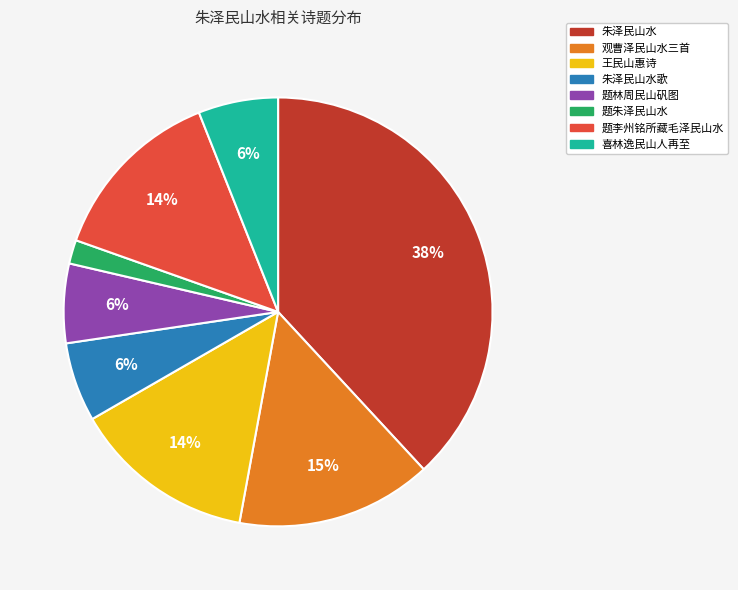

Is there a majority slice in this chart?

No